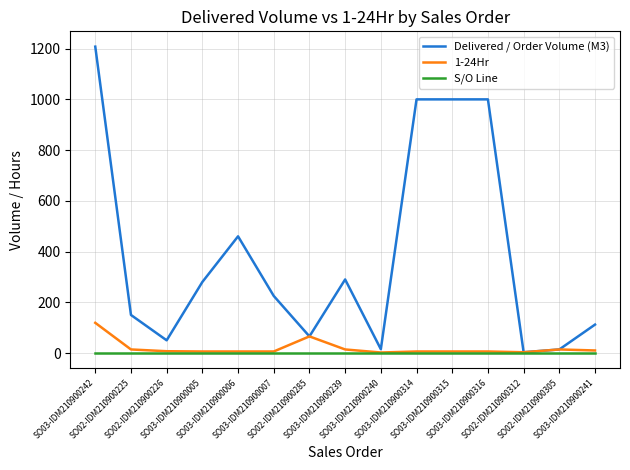

Which series has the widest spread of values?

Delivered / Order Volume (M3)